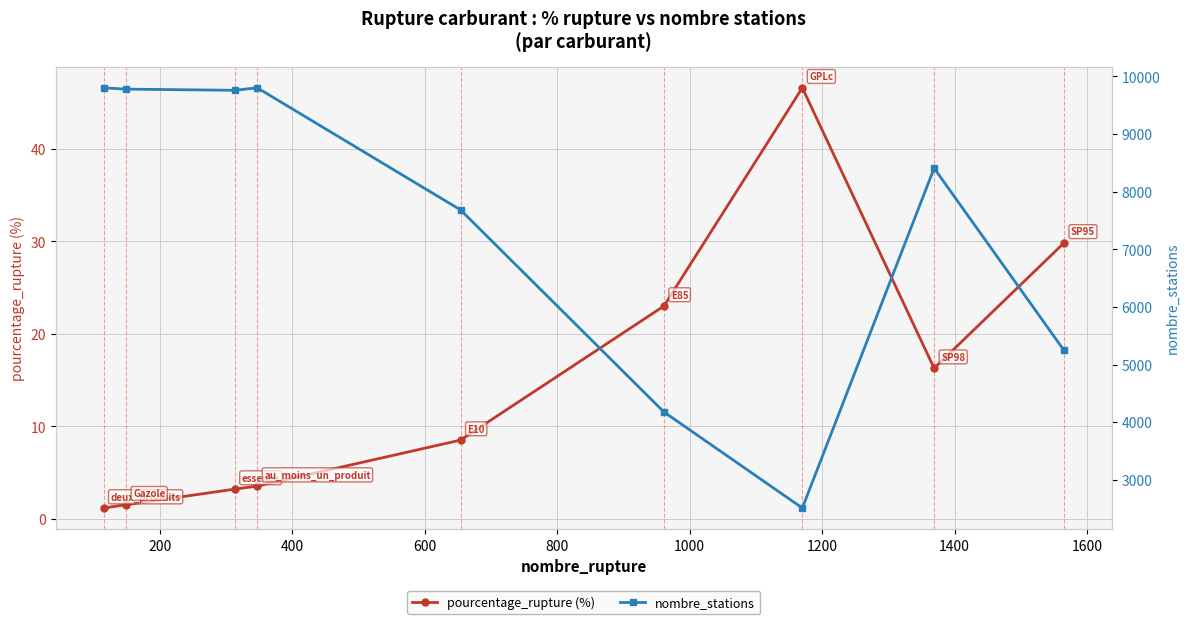

What is the average value of the nombre_stations series?

7463.9